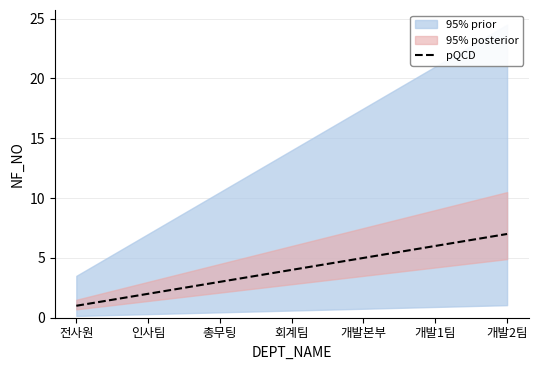

The value at 회계팀 is 4. True or false?

True